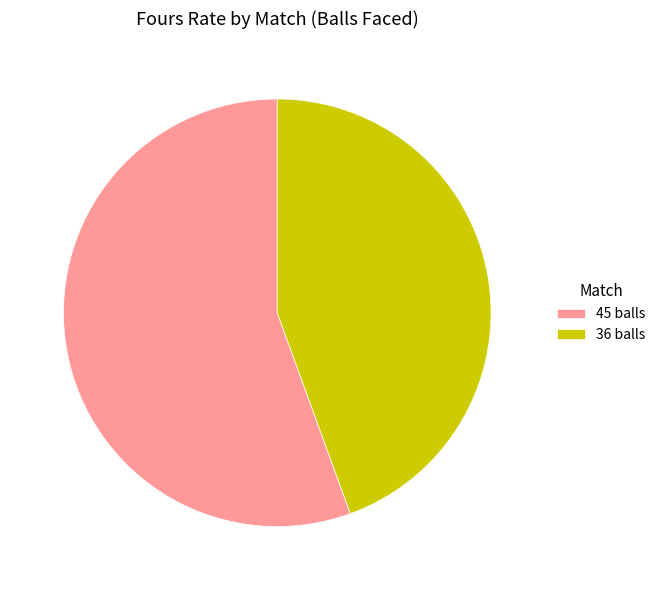

Is it true that 45 balls is 56% of the pie?

True